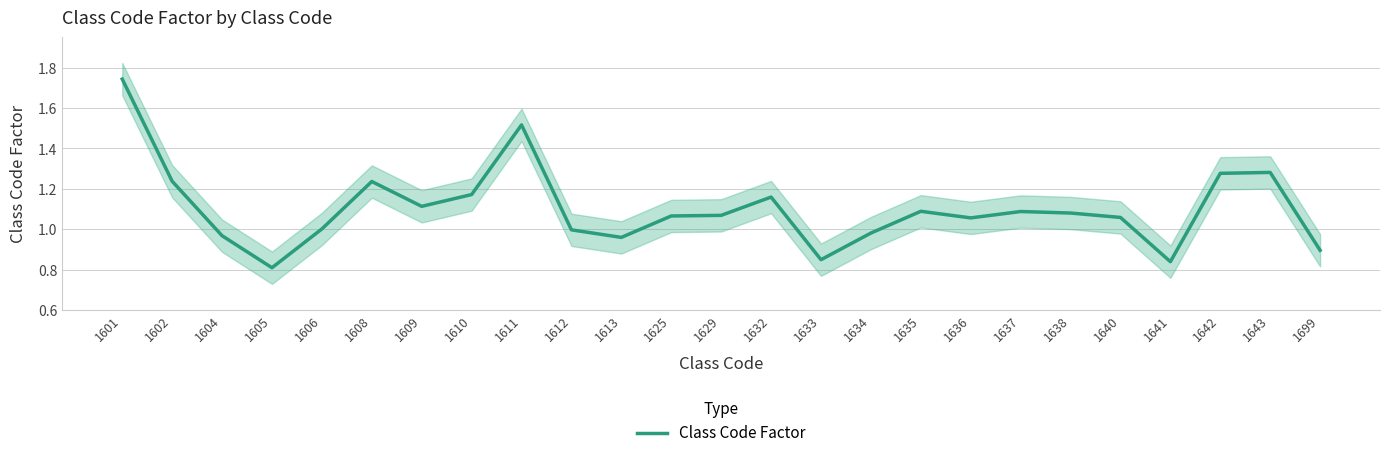

Which has a higher value, 1634 or 1629?

1629